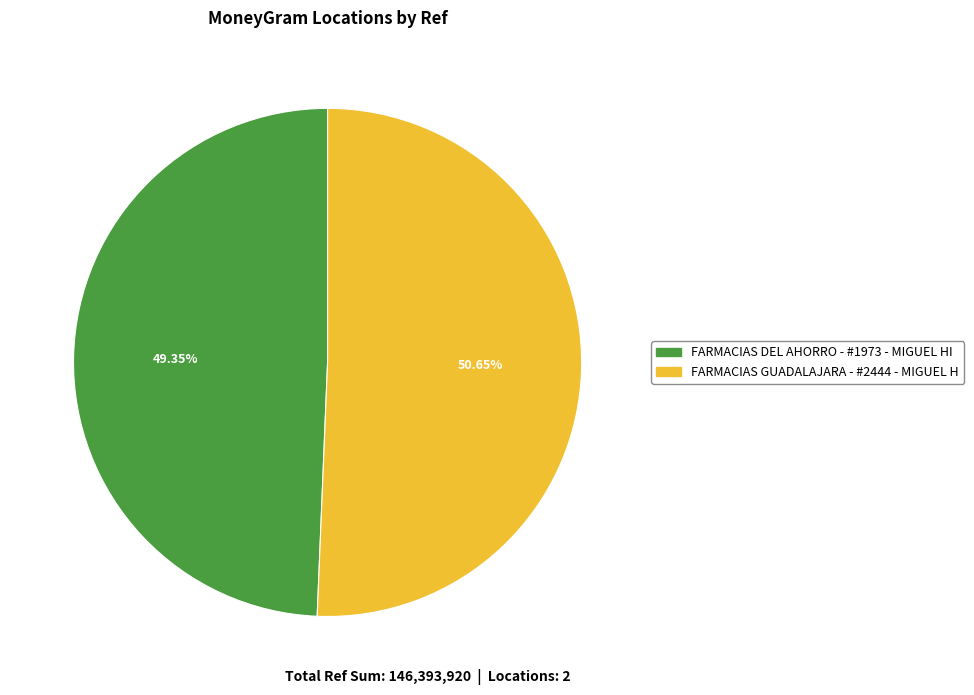

Is it true that FARMACIAS GUADALAJARA - #2444 - MIGUEL H is 51% of the pie?

True